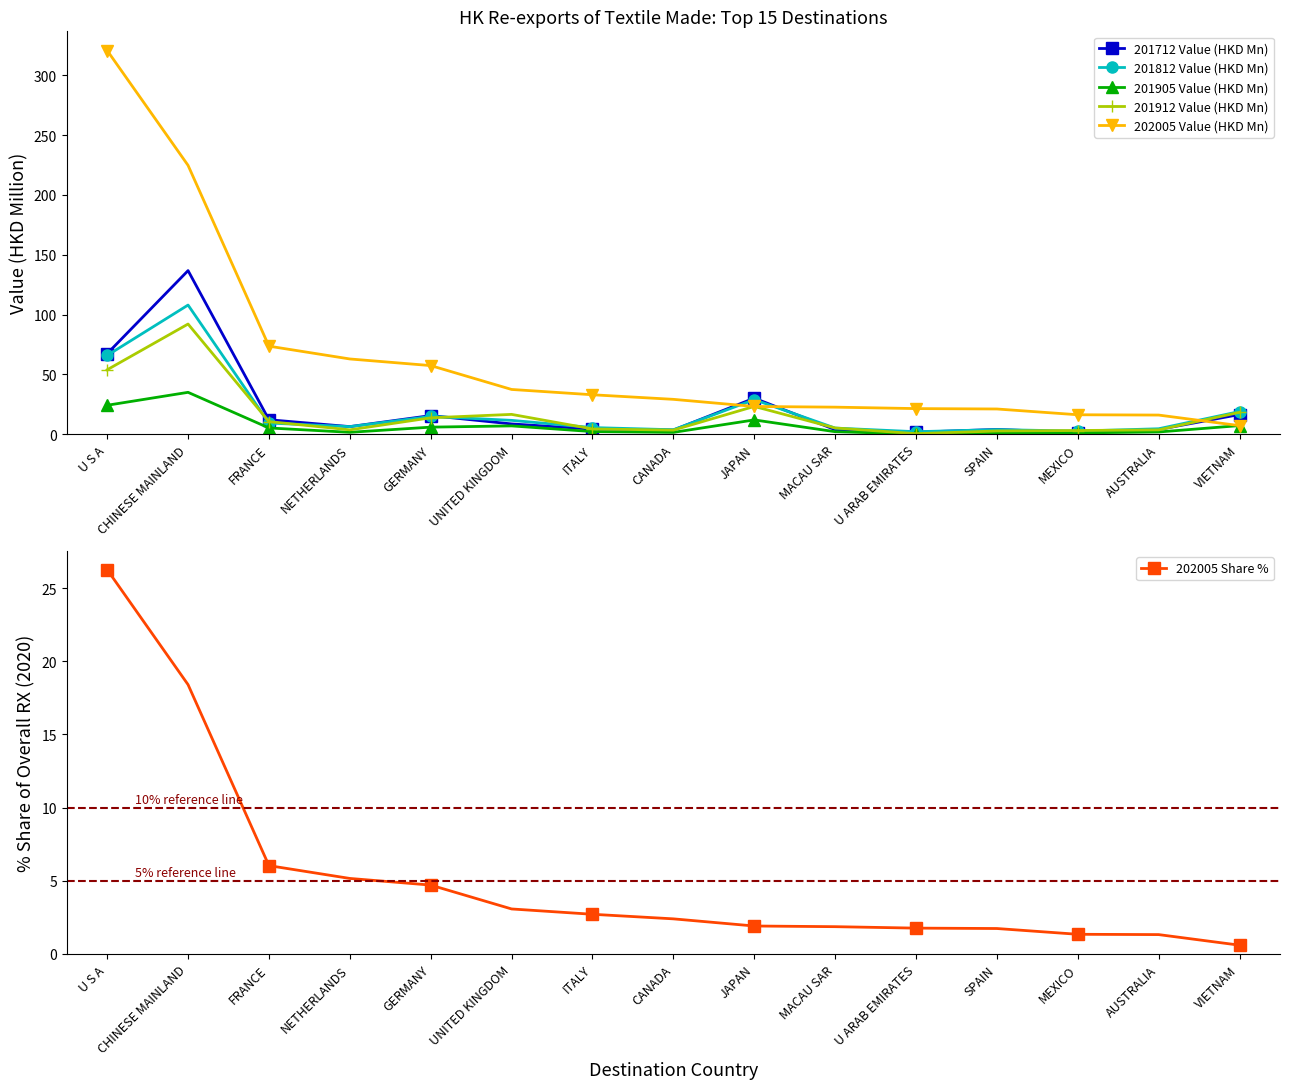

Between MEXICO and AUSTRALIA, which series saw the biggest shift?

201712 Value (HKD Mn)